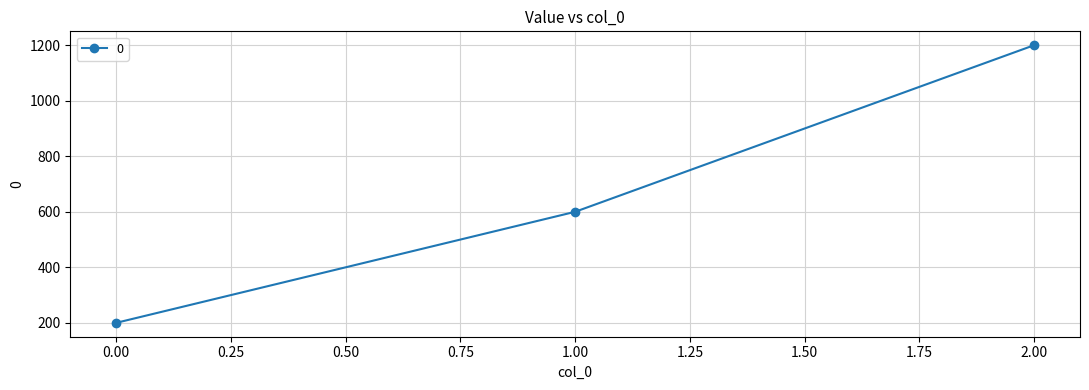

Is it true that the value at 2.00 is 1585?

False